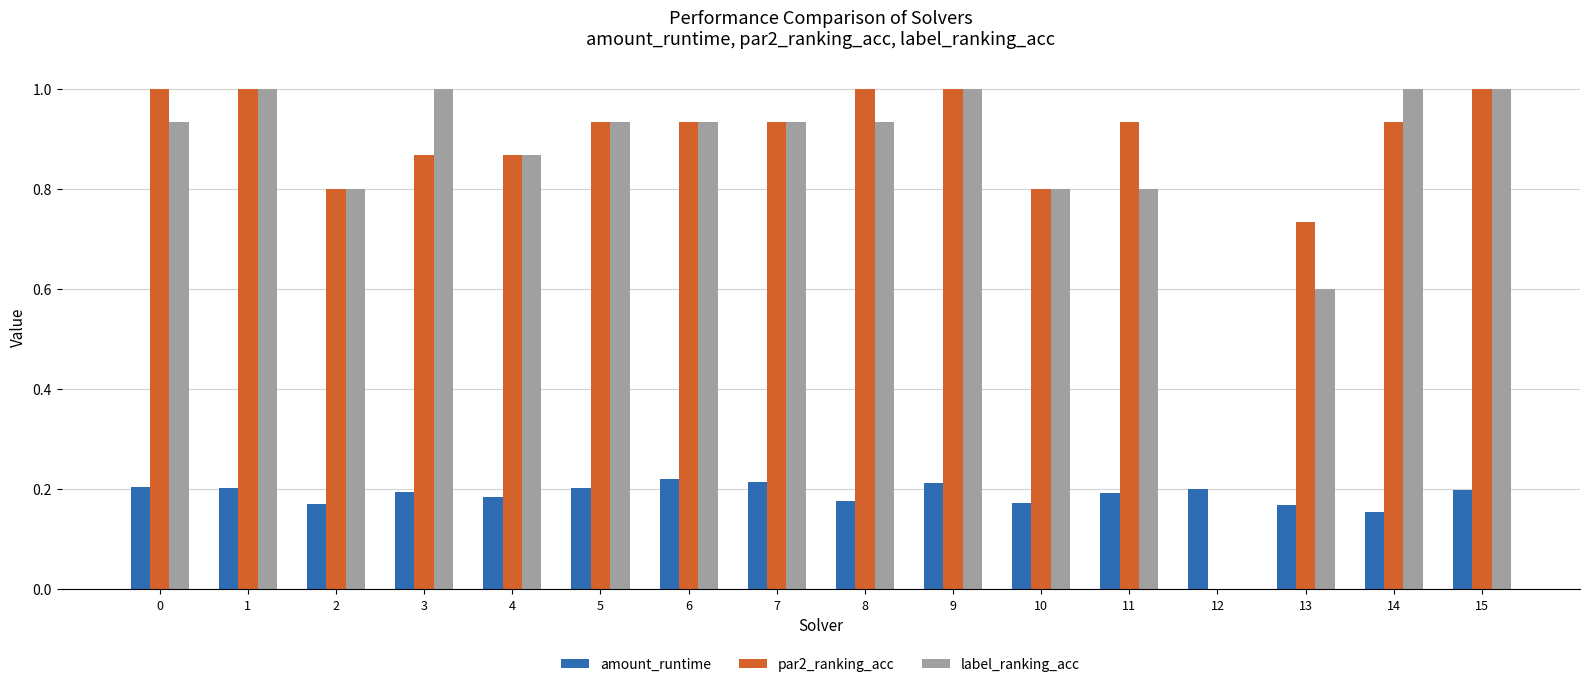

What is the total value across all series at 3?

2.1